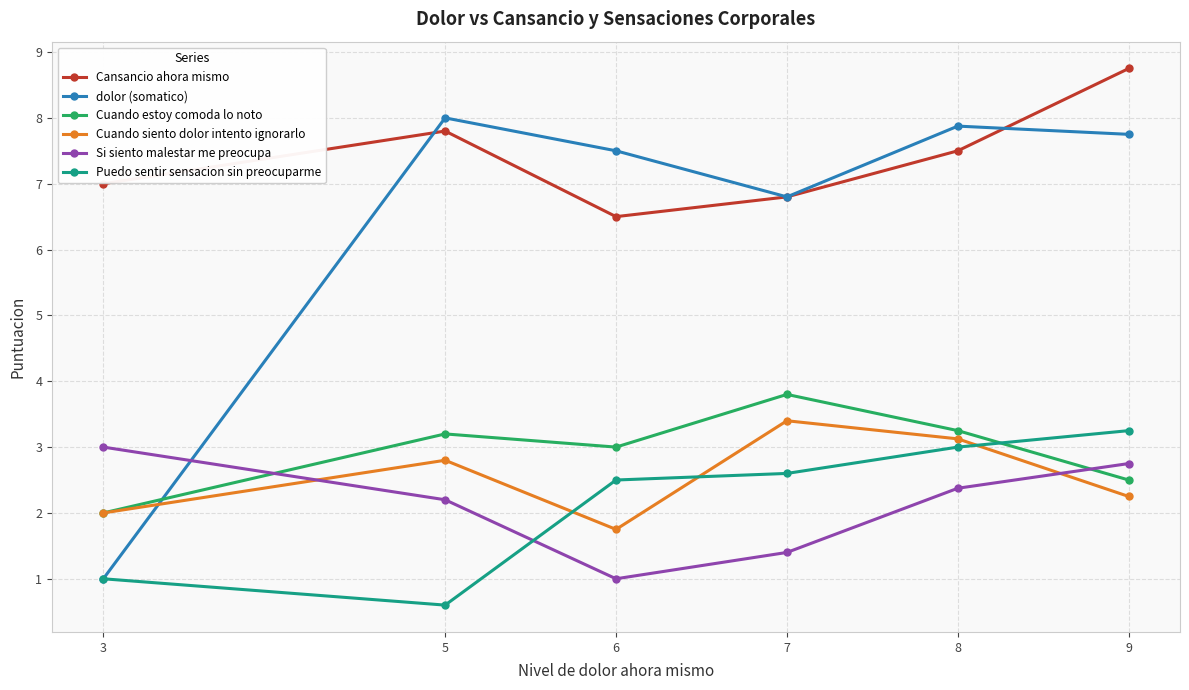

List the labels in order of Cuando siento dolor intento ignorarlo value, largest first.

7, 8, 5, 9, 3, 6